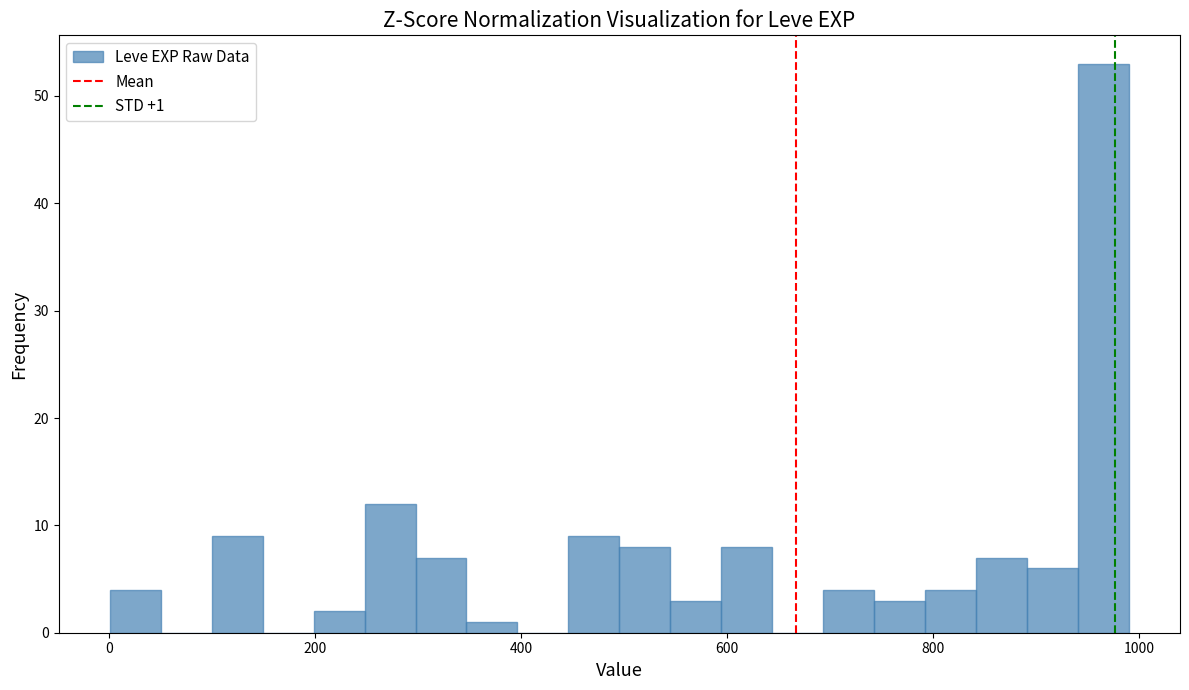

Around what value on the x-axis is the tallest bar? Give the approximate position of its centre, as read against the axis.

960